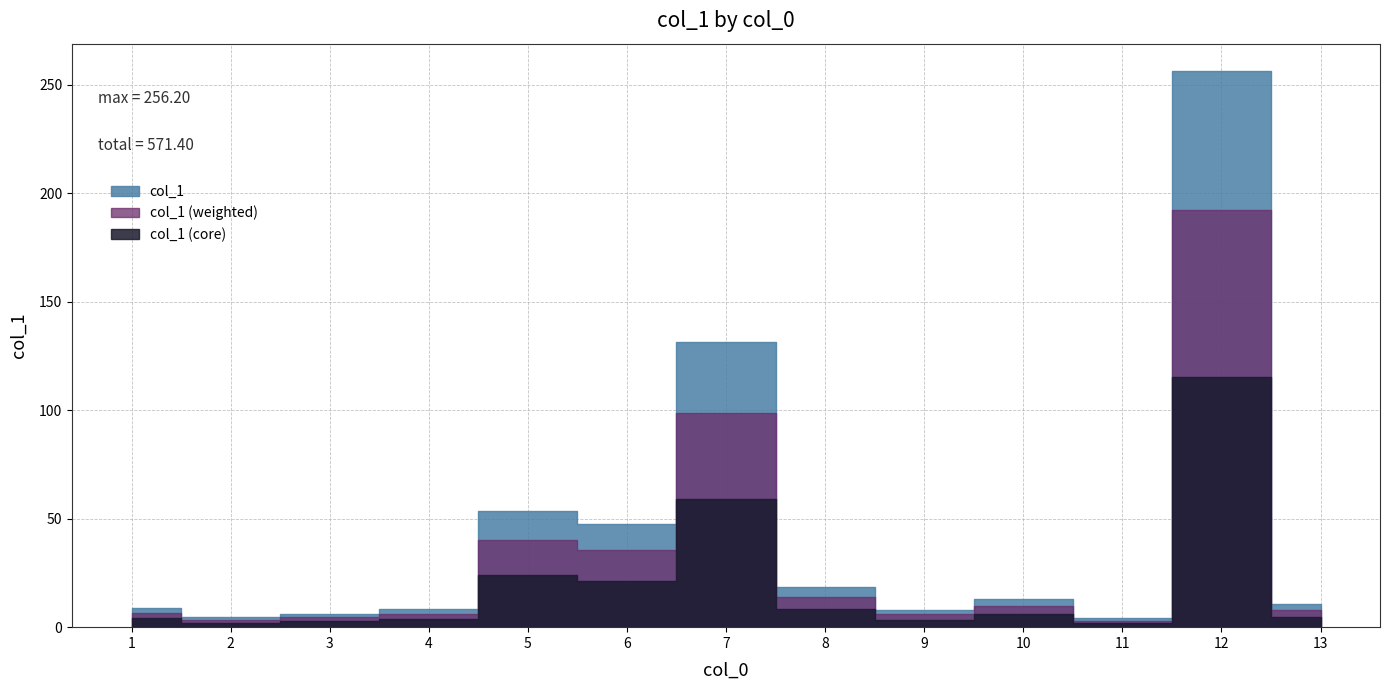

What is the difference between the second highest and second lowest values?

126.9